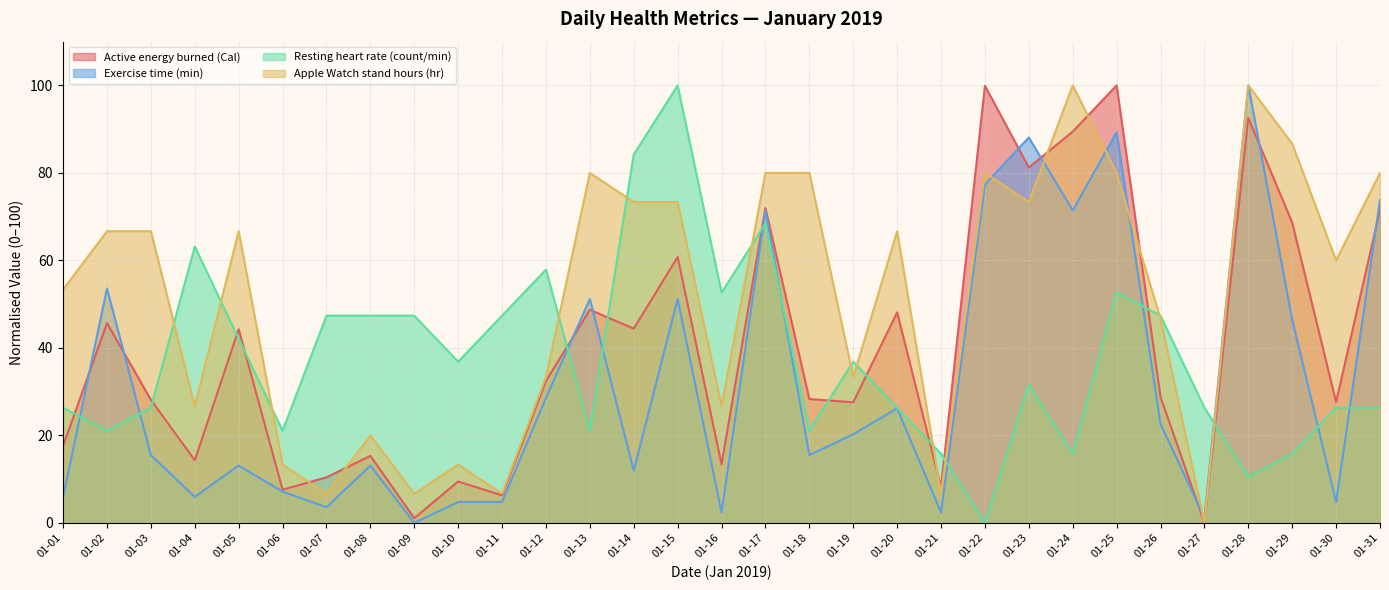

What are all the series names shown in the legend?

Active energy burned (Cal), Exercise time (min), Resting heart rate (count/min), Apple Watch stand hours (hr)